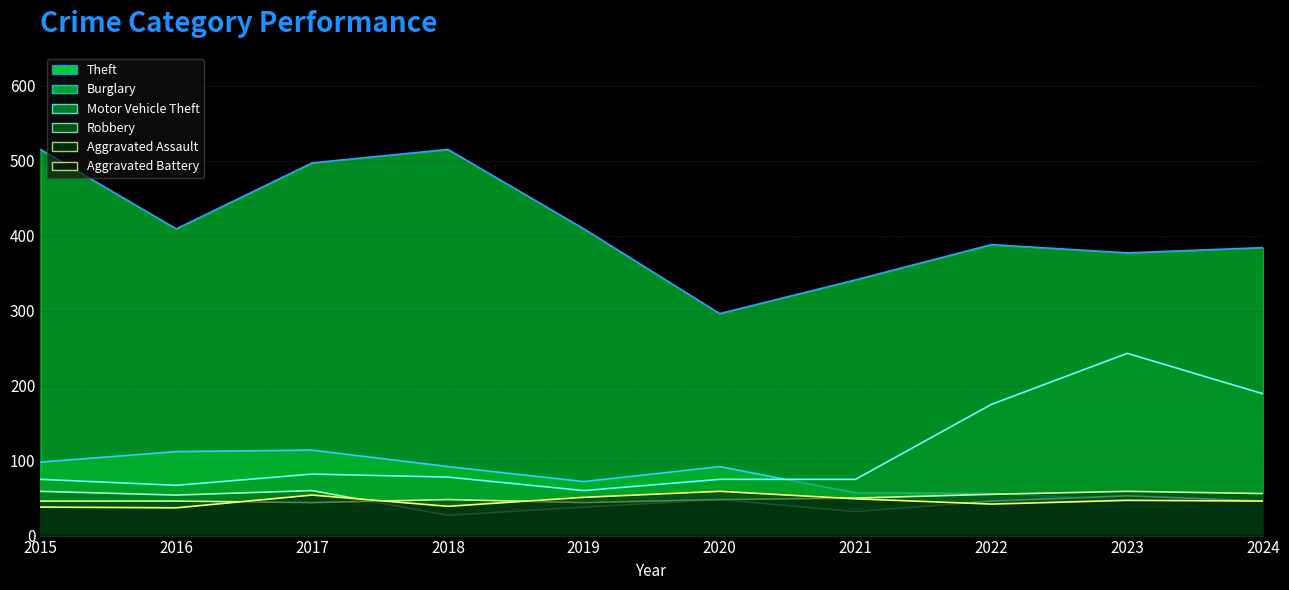

The Theft series shows 515 at 2015. True or false?

True